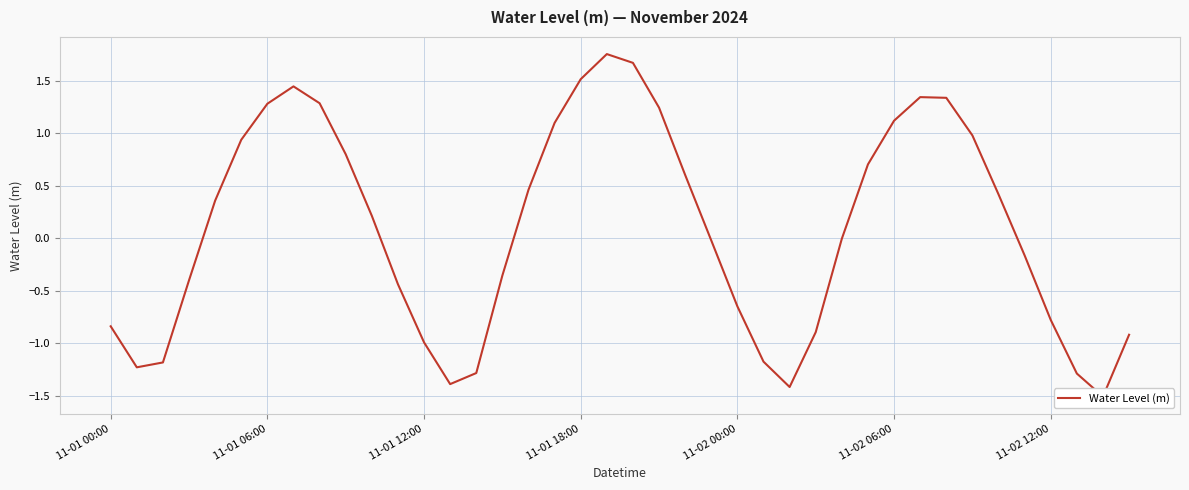

What is the value of the 33rd point from the left?

1.3